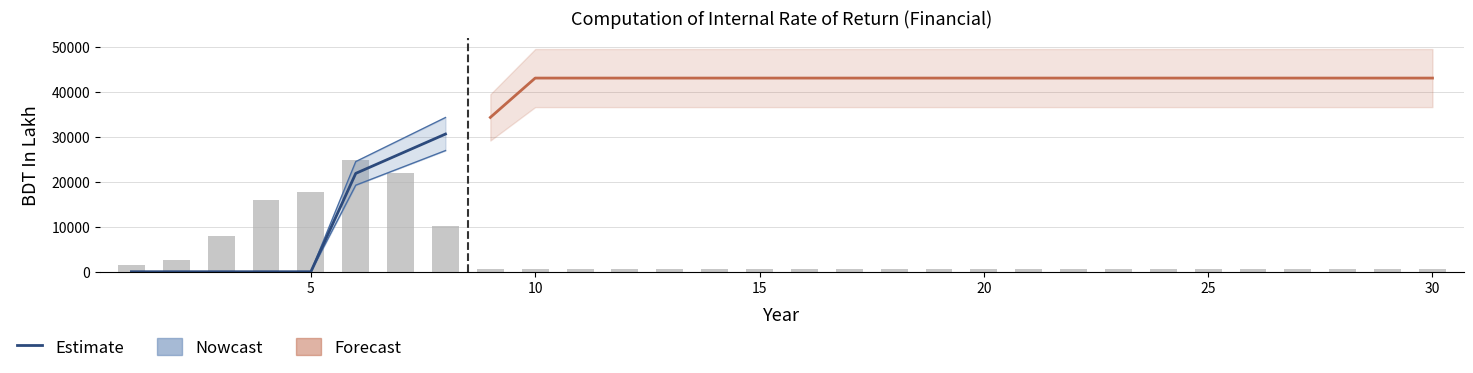

Reading left to right, what are all the values shown in this chart?

Total Cost: 1456.3	2652.9	7942.7	15866.4	17642.4	24717.1	21919.6	10063.2	670.0	670.0	670.0	670.0	670.0	670.0	670.0	670.0	670.0	670.0	670.0	670.0	670.0	670.0	670.0	670.0	670.0	670.0	670.0	670.0	670.0	670.0
Total Benefits: 0.0	0.0	0.0	0.0	0.0	21832.2	26198.6	30565.0	34931.5	43664.3	43664.3	43664.3	43664.3	43664.3	43664.3	43664.3	43664.3	43664.3	43664.3	43664.3	43664.3	43664.3	43664.3	43664.3	43664.3	43664.3	43664.3	43664.3	43664.3	43664.3
Cashflow: -1456.3	-2652.9	-7942.7	-15866.4	-17642.4	-2884.9	4279.0	20501.8	34261.5	42994.3	42994.3	42994.3	42994.3	42994.3	42994.3	42994.3	42994.3	42994.3	42994.3	42994.3	42994.3	42994.3	42994.3	42994.3	42994.3	42994.3	42994.3	42994.3	42994.3	42994.3